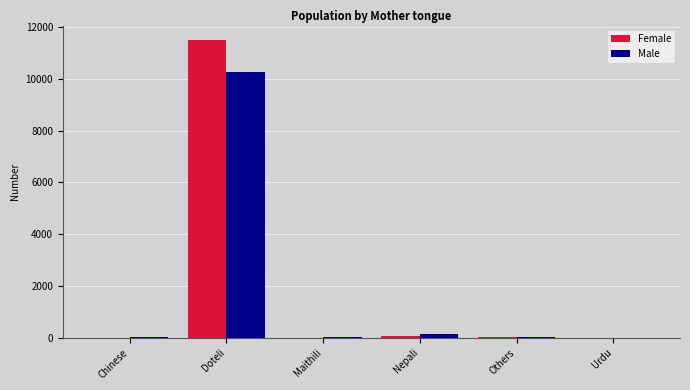

Are the bars grouped side by side (vs. stacked)?

Yes